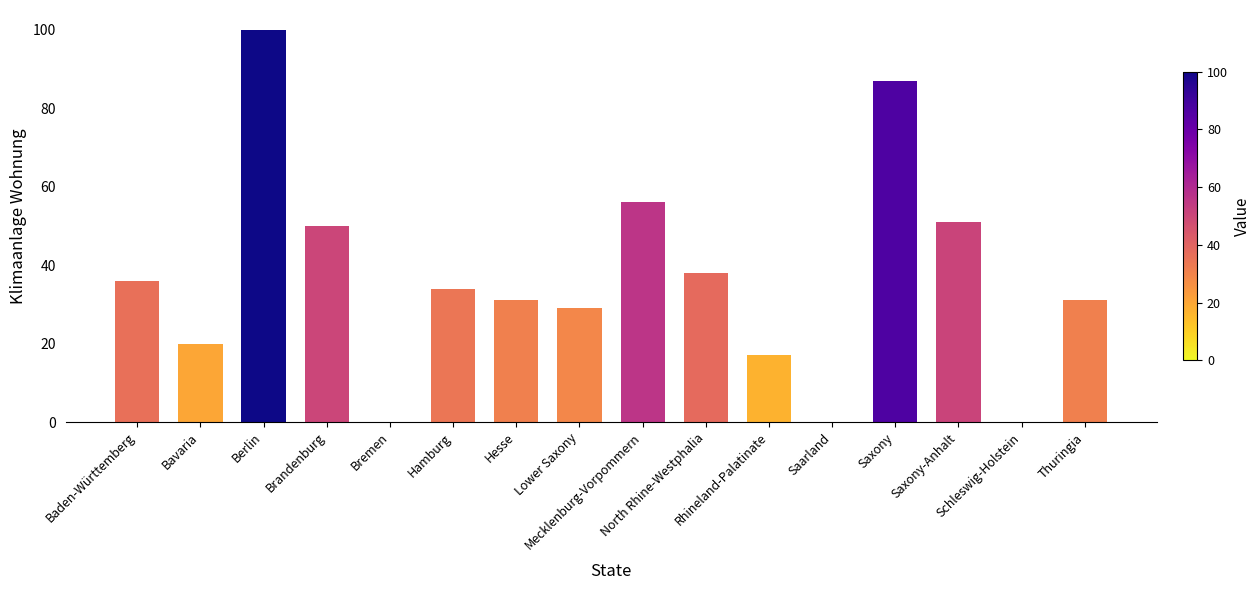

Is it true that the value at Saxony-Anhalt is 29?

False